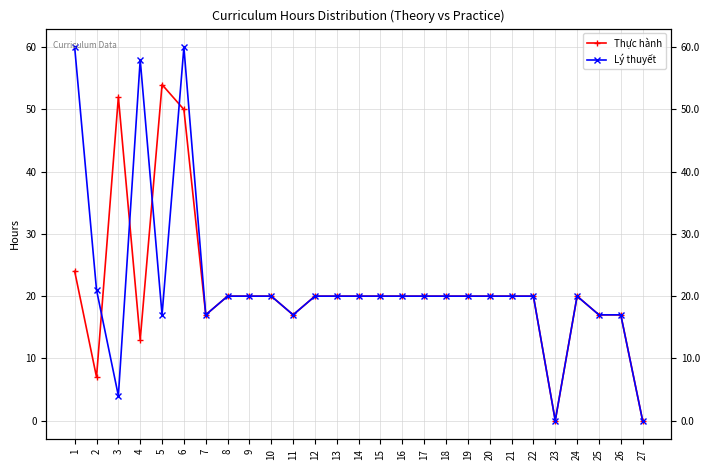

Does the chart have visible grid lines?

Yes